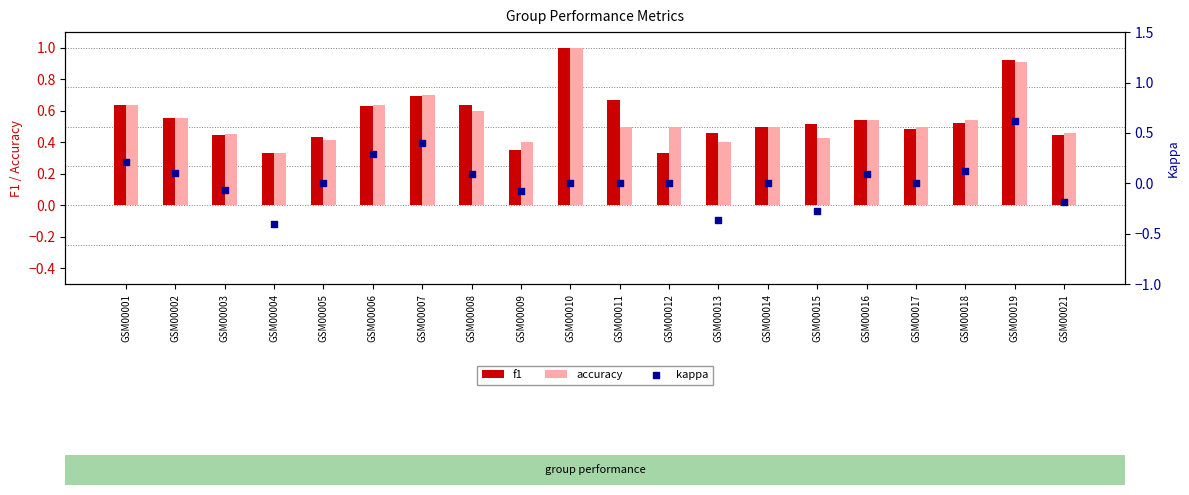

What are all the series names shown in the legend?

f1, accuracy, kappa